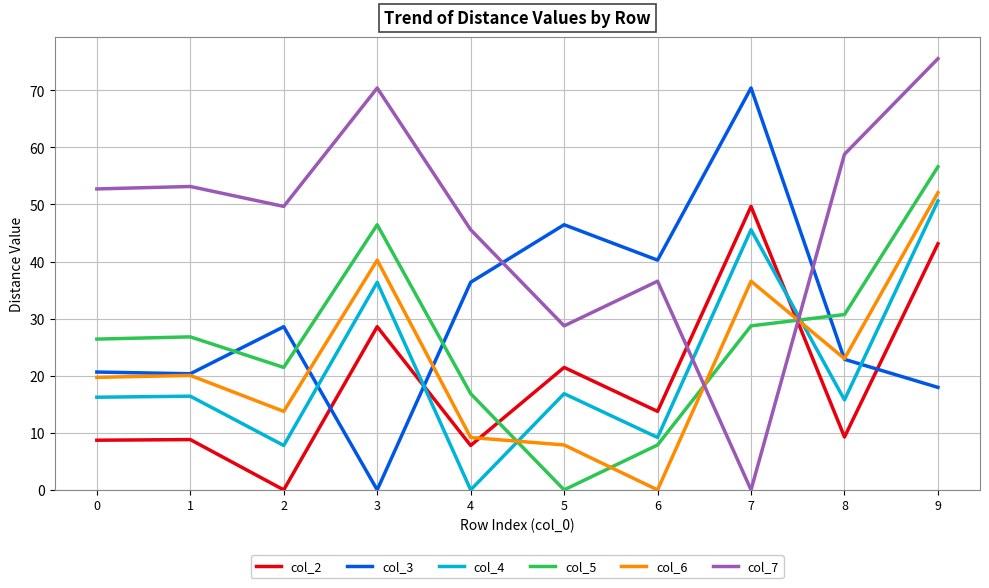

What is the total value across all series at 6?

107.6